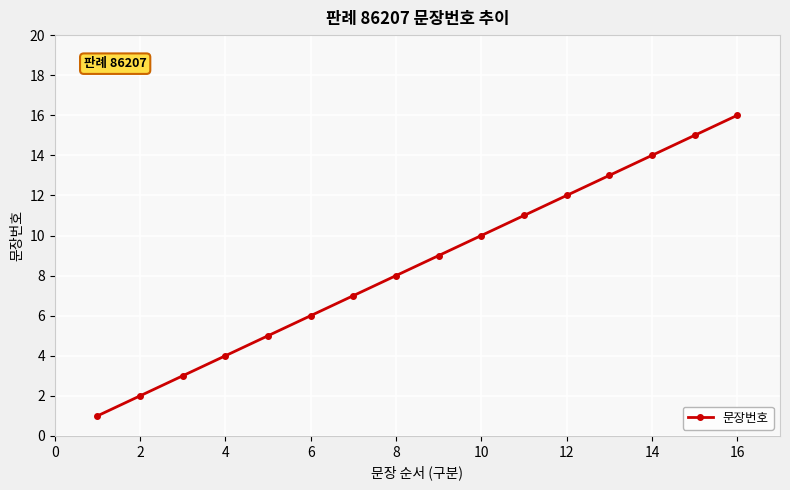

True or false: the data has more than 2 interior local peaks.

False